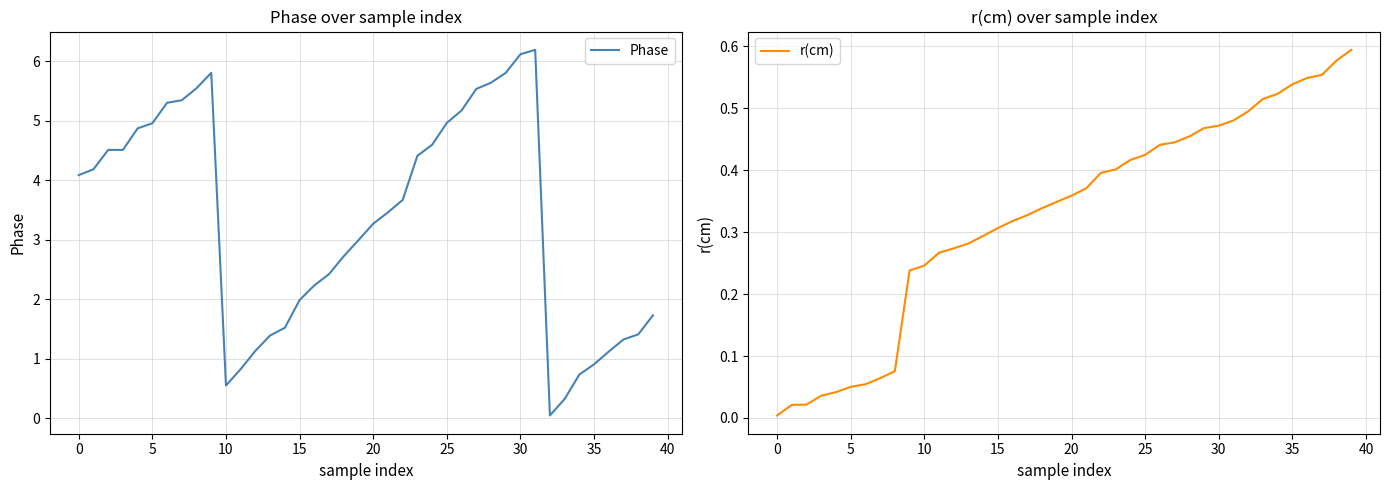

At which label is Phase closest to 3?

19